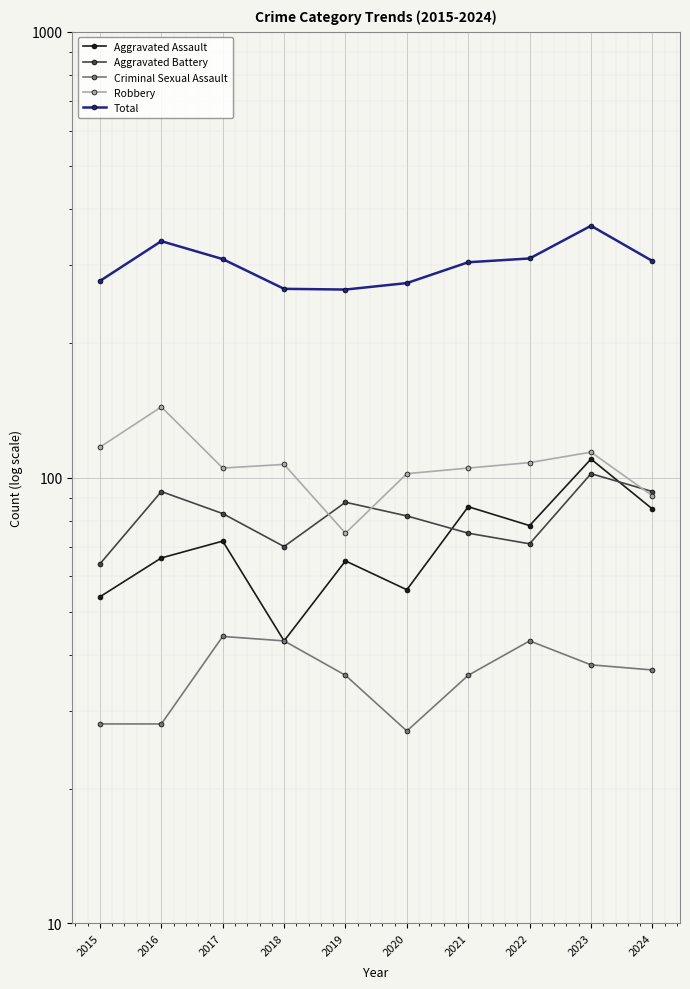

Which label corresponds to the largest value in the chart?

2023